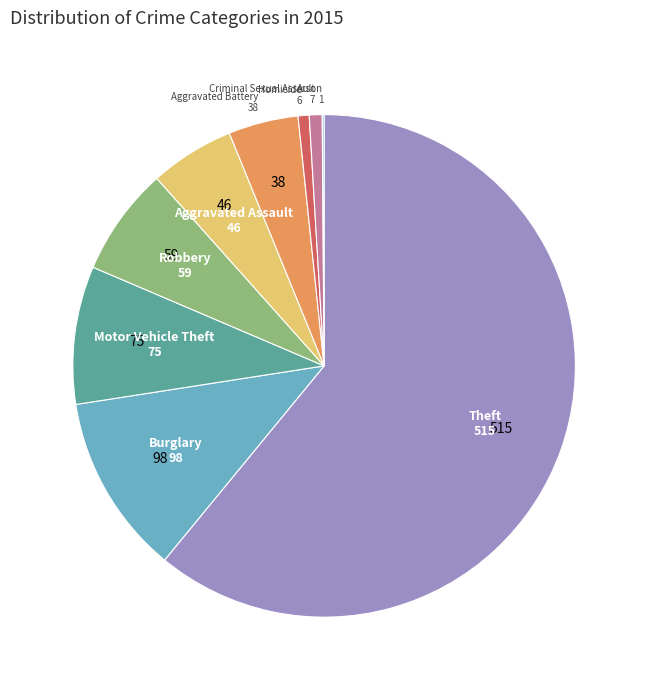

To the nearest percent, what is the average slice percentage?

11%